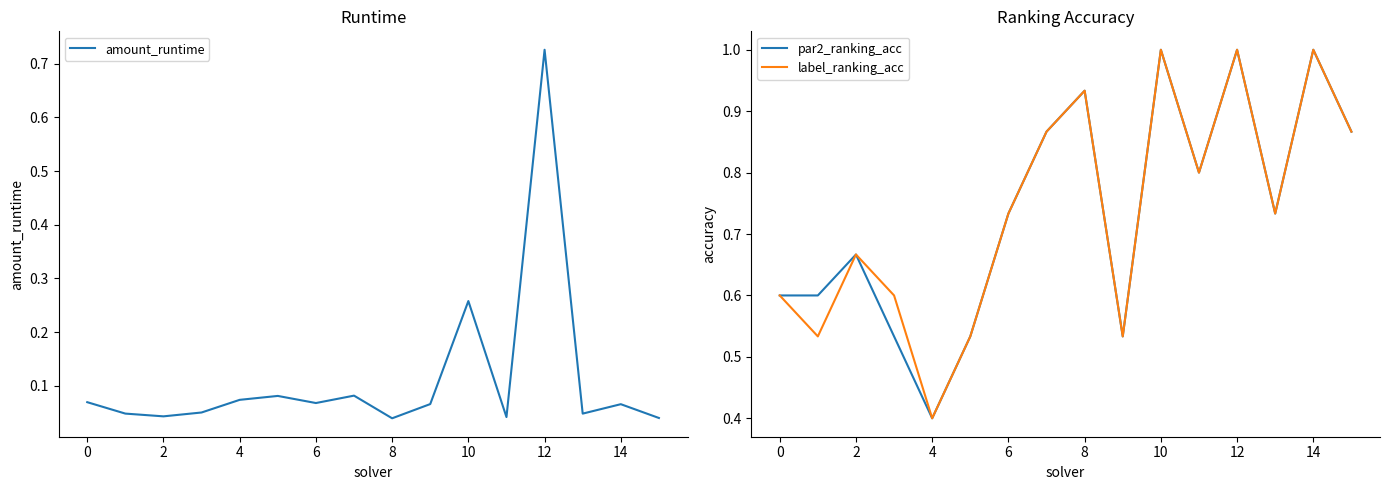

In par2_ranking_acc, how many points are higher than both neighbors (excluding endpoints)?

5